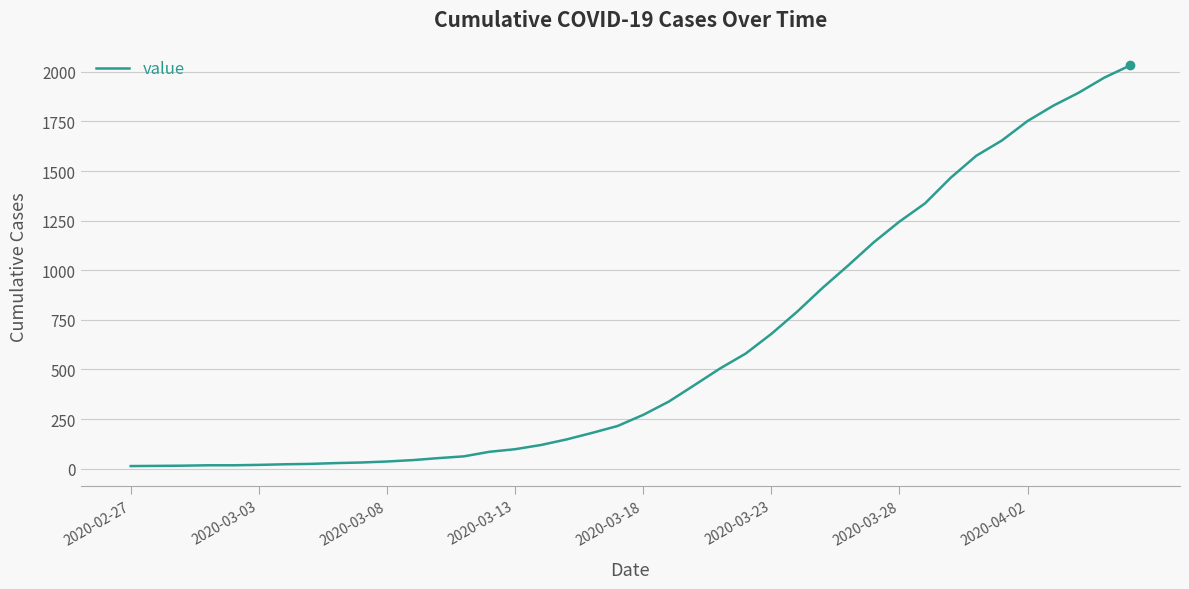

What is the maximum value shown in the chart?

2032